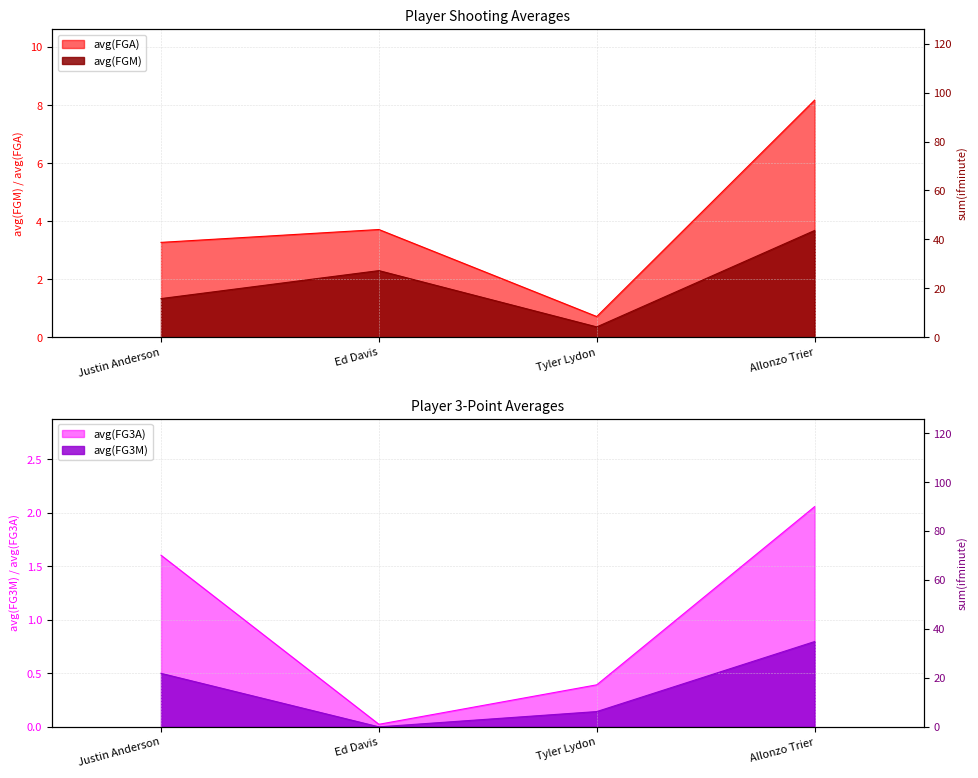

What is the difference between the avg(FG3A) values at Ed Davis and Allonzo Trier?

2.0